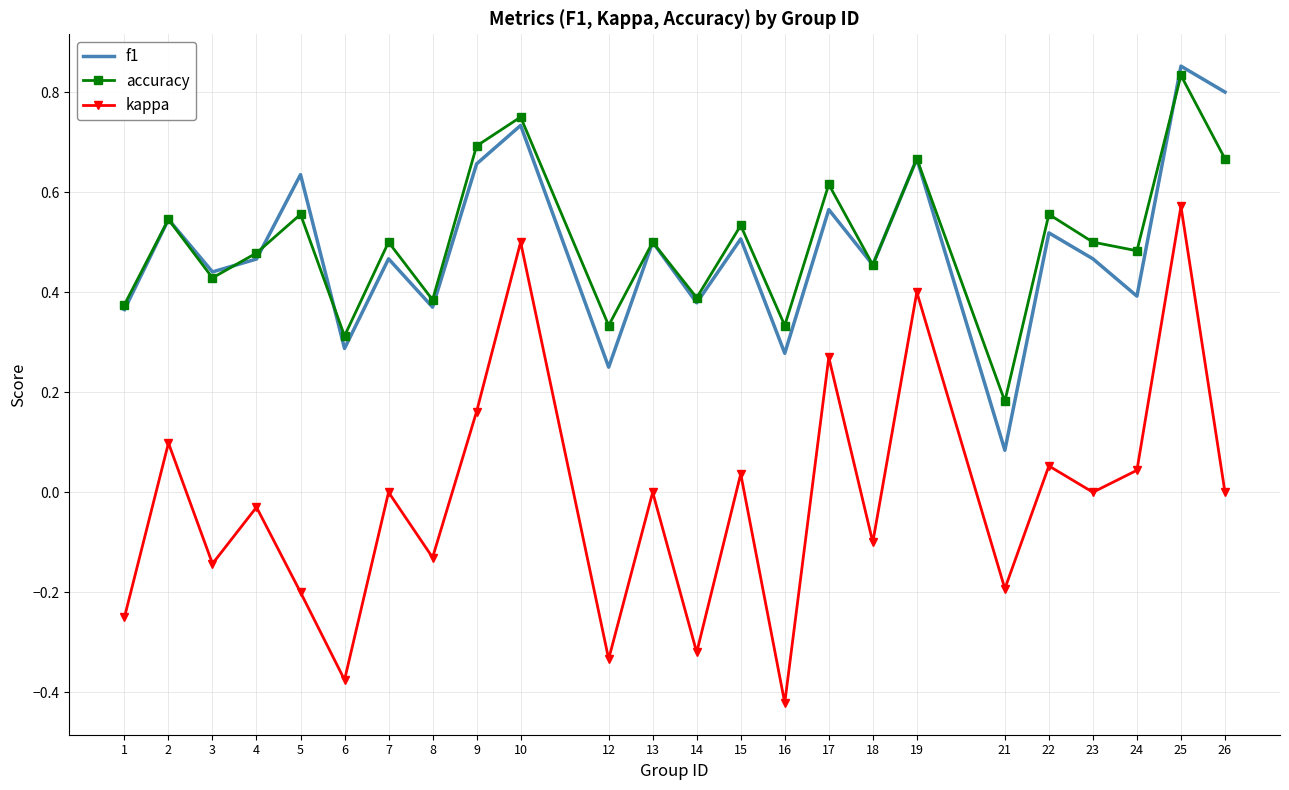

At which category does the chart reach its peak across all series?

25